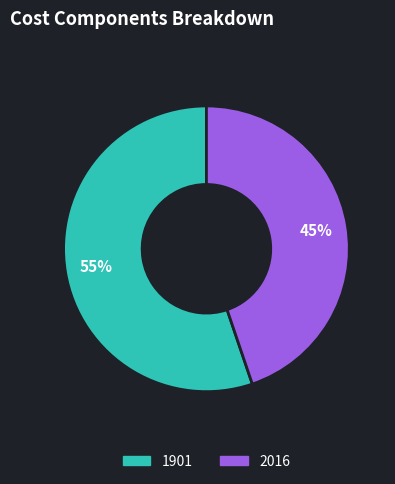

Do 2016 and 1901 together represent more than half of the pie?

Yes